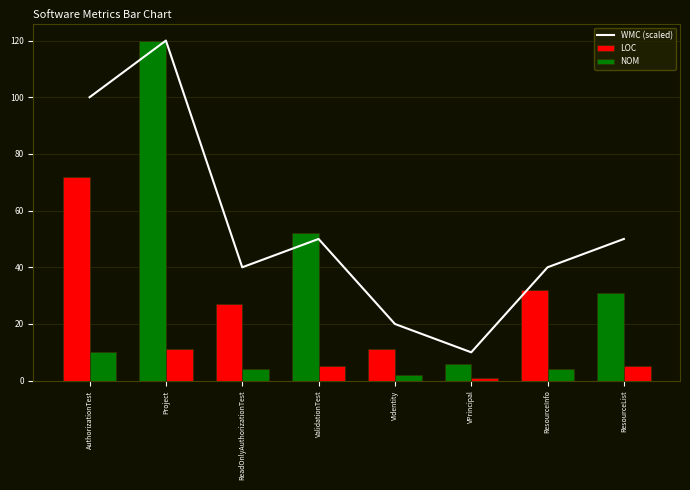

How many data points in LOC are less than 32?

4